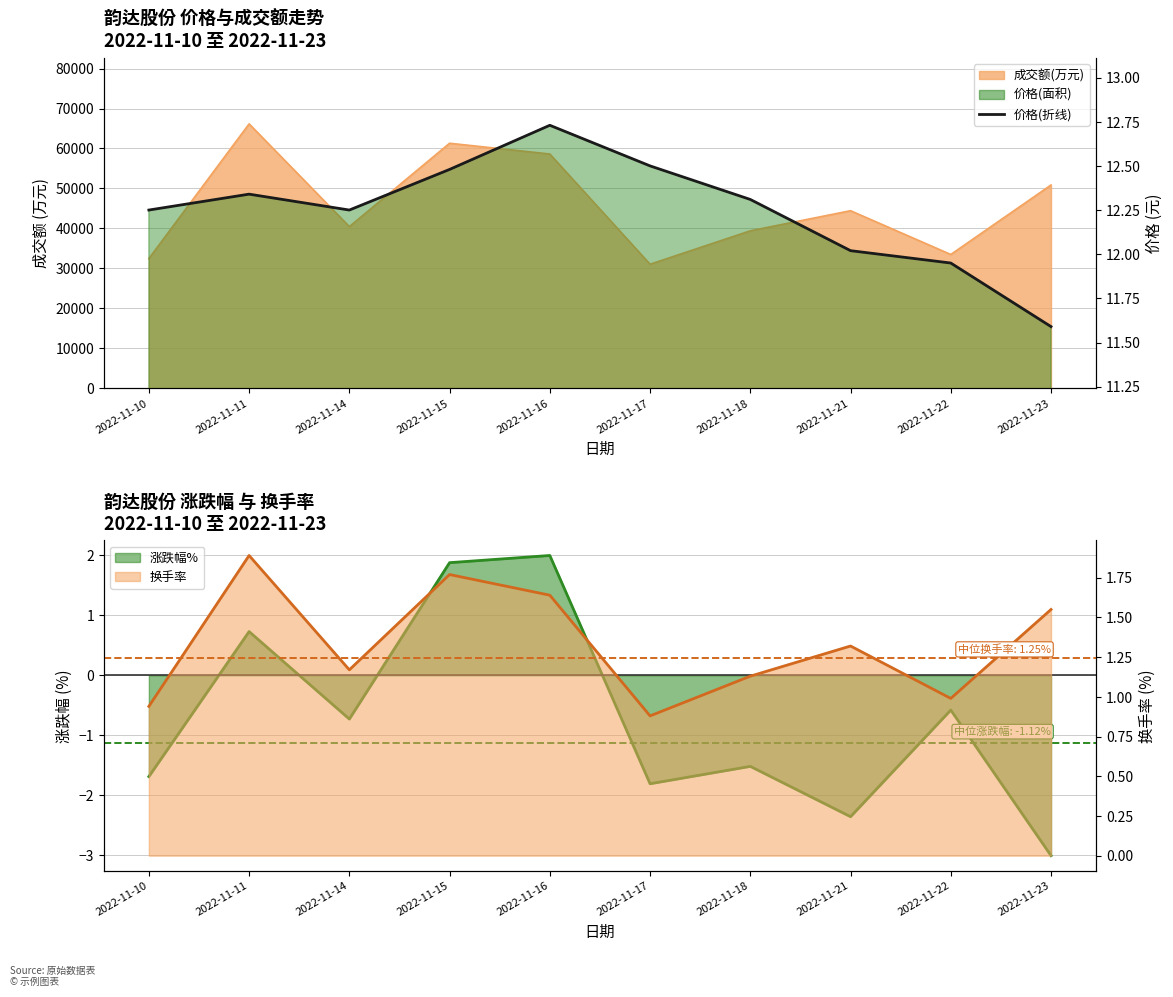

Does the chart display data point markers on the line(s)?

No